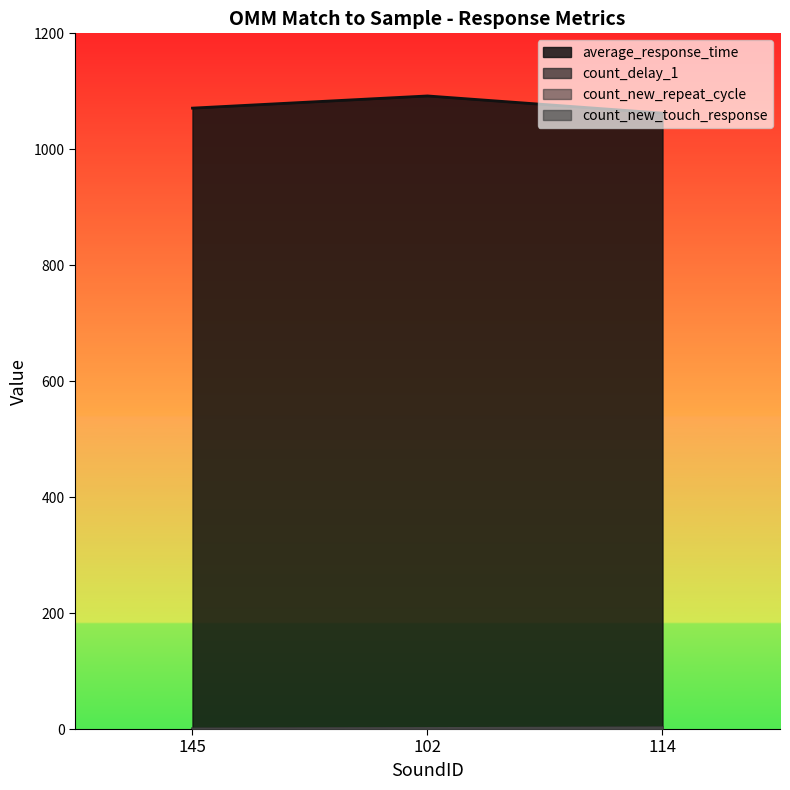

Where does the count_delay_1 series first go above 1?

114